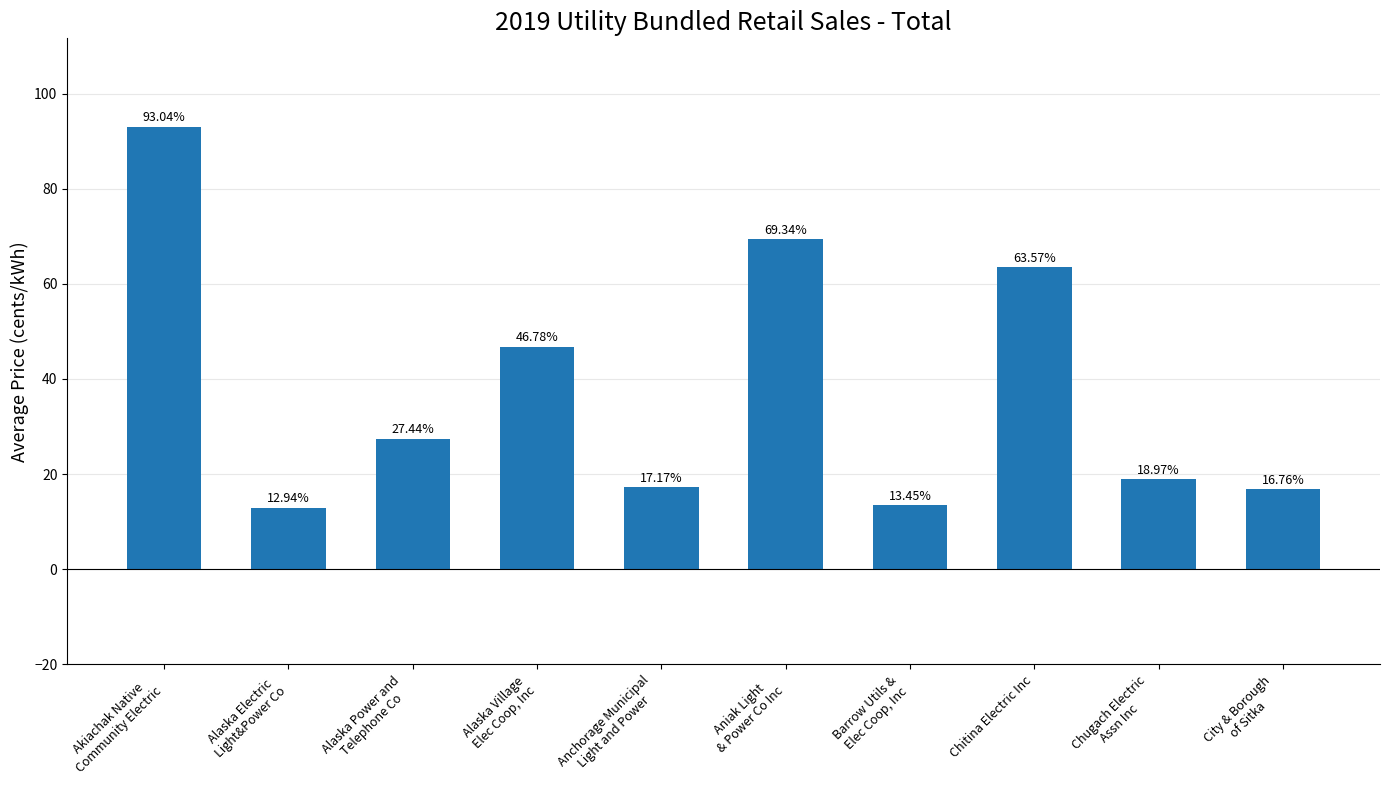

List the labels in order of value, smallest first.

Alaska Electric
Light&Power Co, Barrow Utils &
Elec Coop, Inc, City & Borough
of Sitka, Anchorage Municipal
Light and Power, Chugach Electric
Assn Inc, Alaska Power and
Telephone Co, Alaska Village
Elec Coop, Inc, Chitina Electric Inc, Aniak Light
& Power Co Inc, Akiachak Native
Community Electric